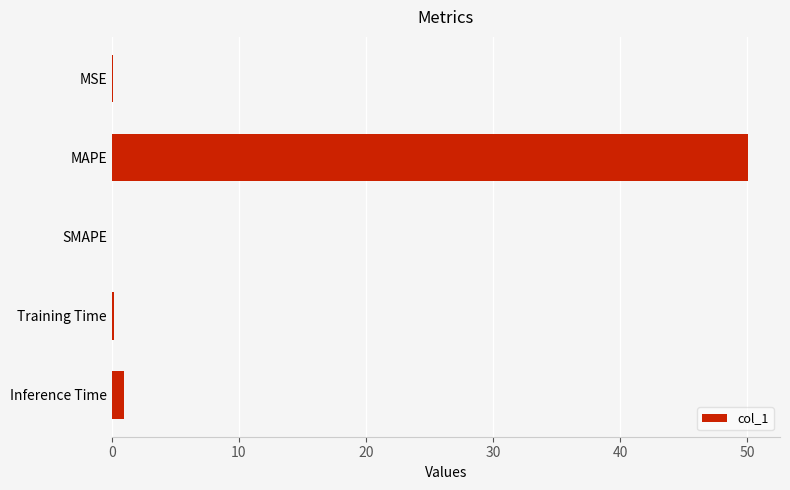

Which label corresponds to the largest value in the chart?

MAPE